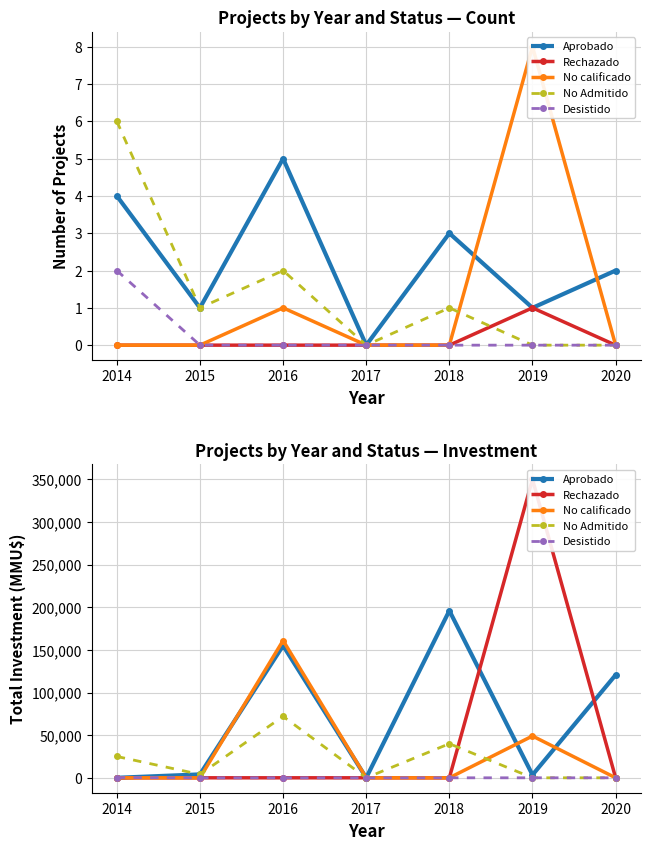

True or false: Rechazado has more than 0 points higher than both neighbors.

True